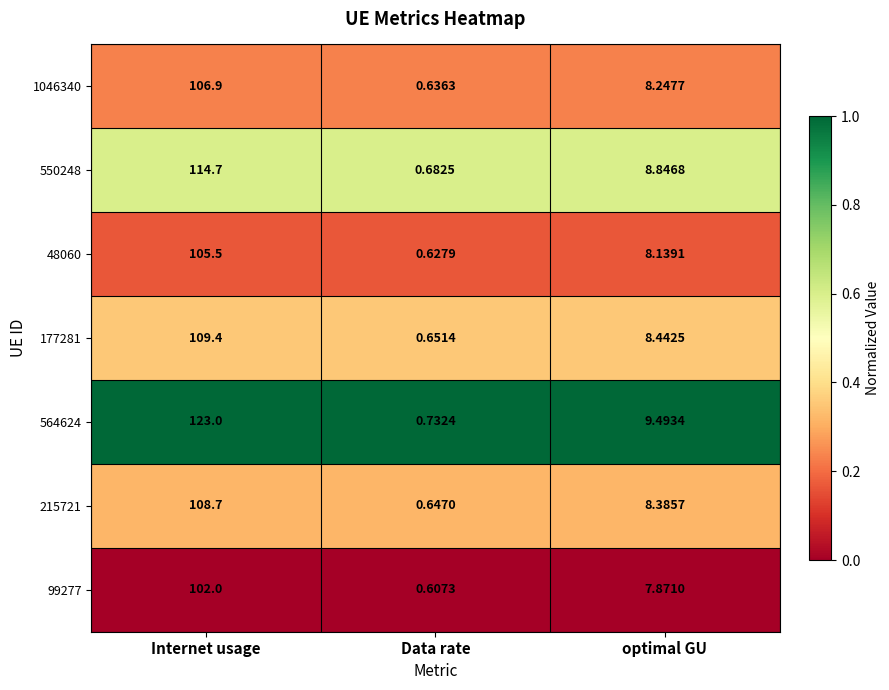

What is the total value across all series at optimal GU?

59.4